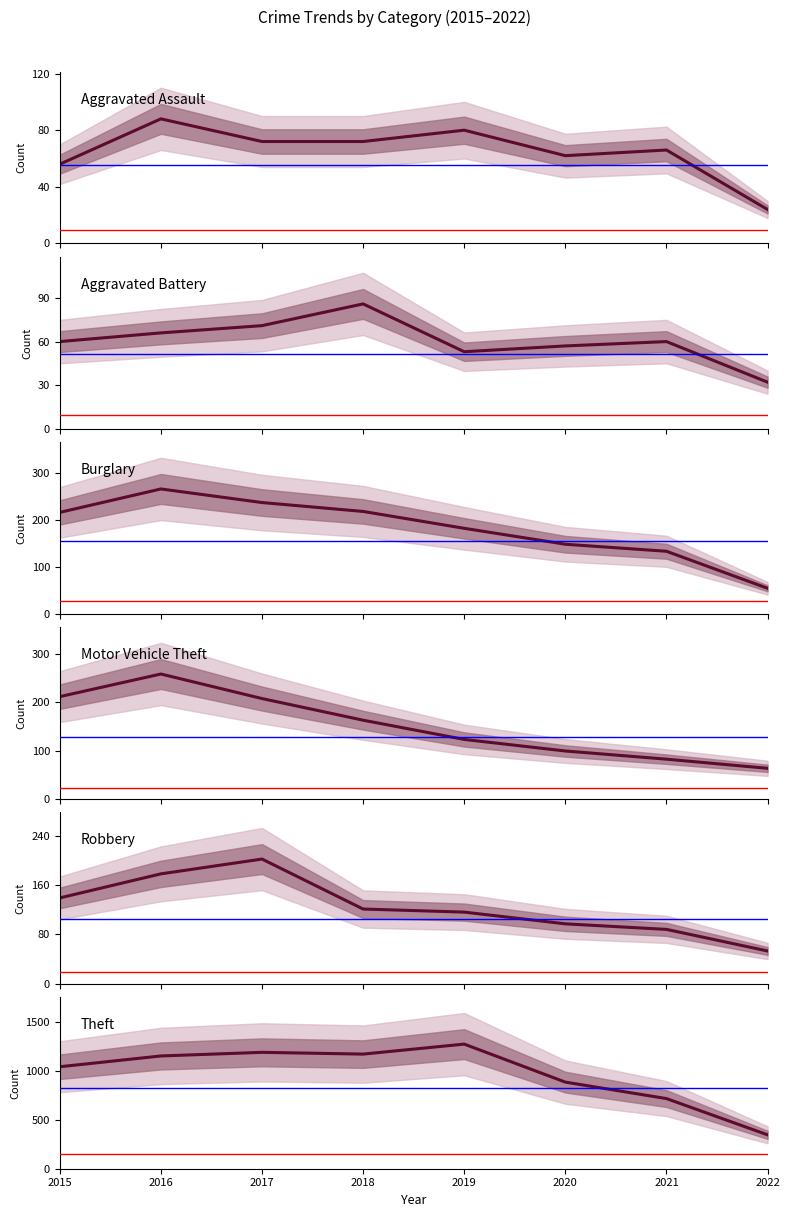

Reading right to left, transcribe all the data shown in this chart.

Aggravated Assault: 24	66	62	80	72	72	88	56
Aggravated Battery: 32	60	57	53	86	71	66	60
Burglary: 54	133	148	182	218	237	266	216
Motor Vehicle Theft: 63	82	99	123	163	208	259	212
Robbery: 53	88	97	116	121	202	178	139
Theft: 346	716	884	1272	1170	1188	1151	1041